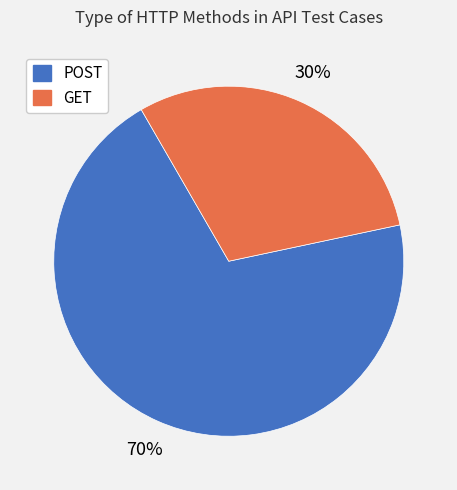

What is the smallest slice in the pie chart?

GET